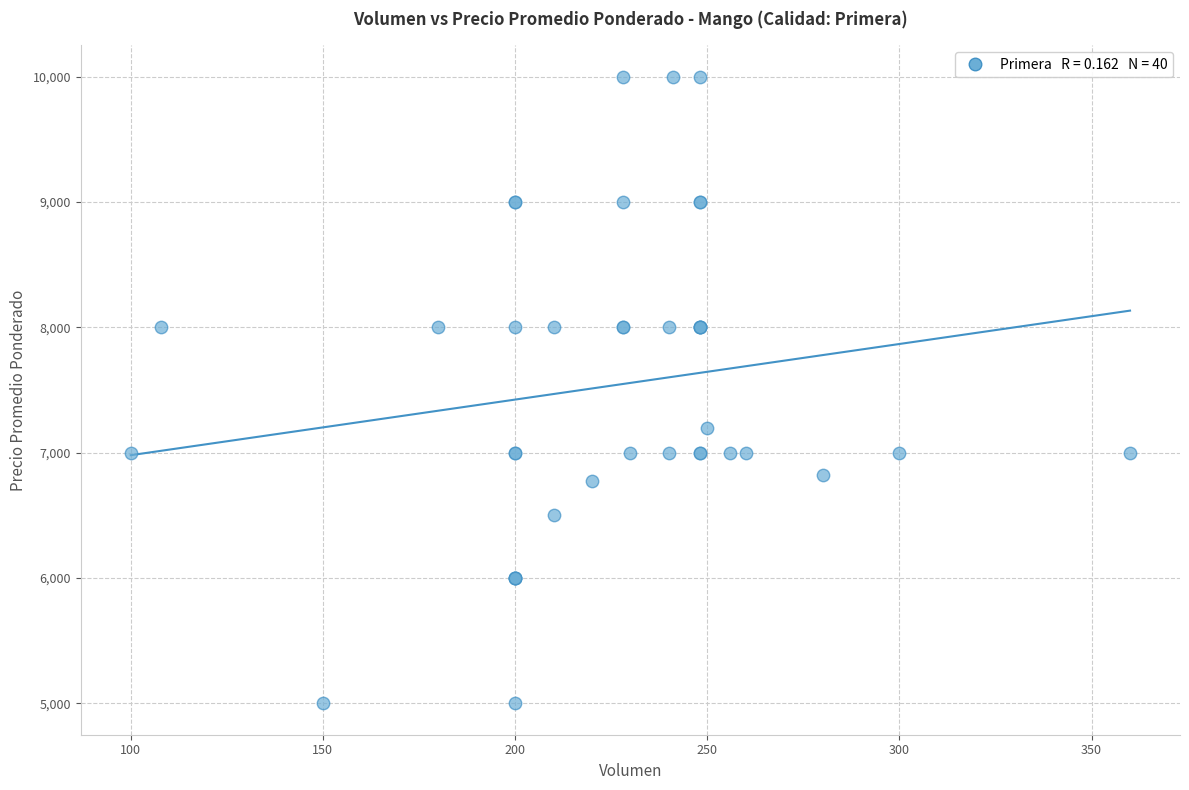

What Y value in the scatter plot is closest to 7500?

7200